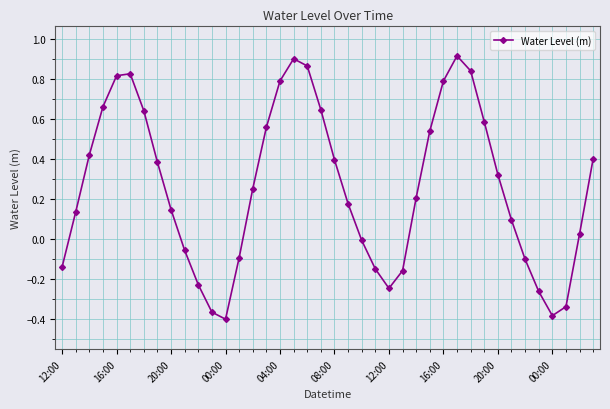

What is the difference between the maximum and minimum values?

1.3